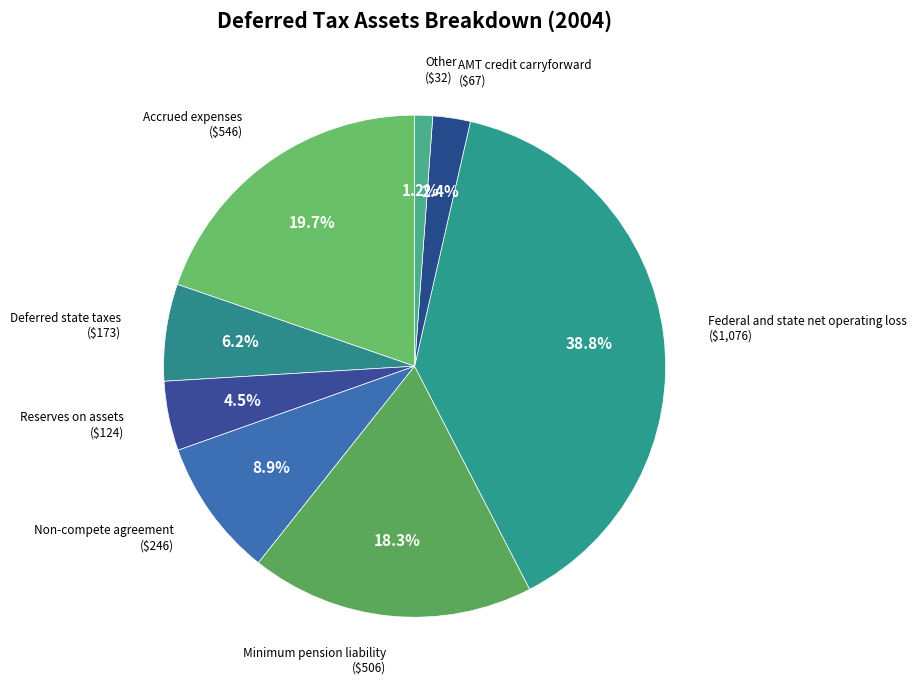

Which slice is the smallest?

Other